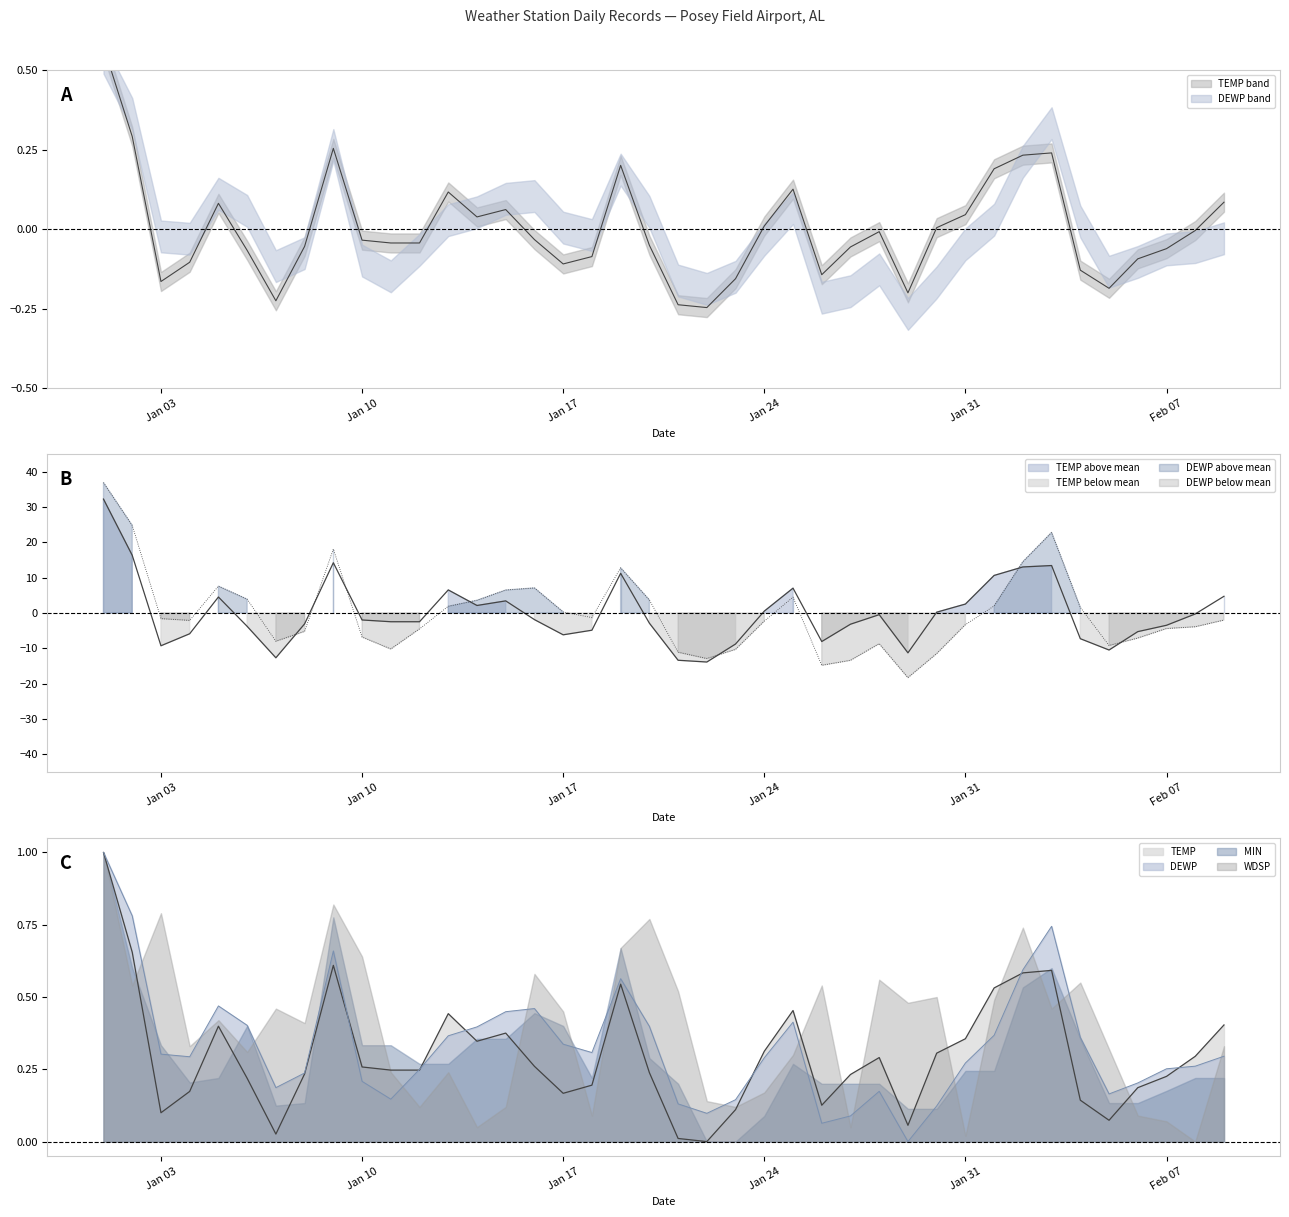

What is the label of the 18th point from the right?

2022-01-23